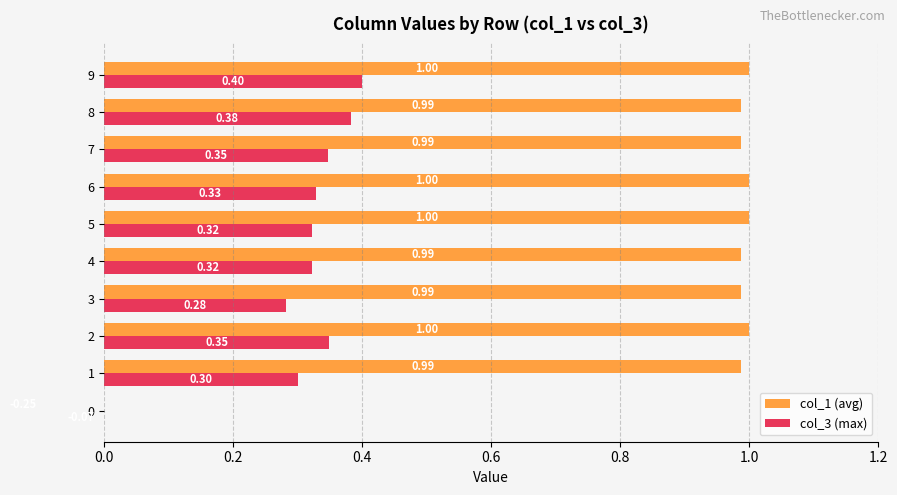

What is the average value of the col_1 (avg) series?

0.9